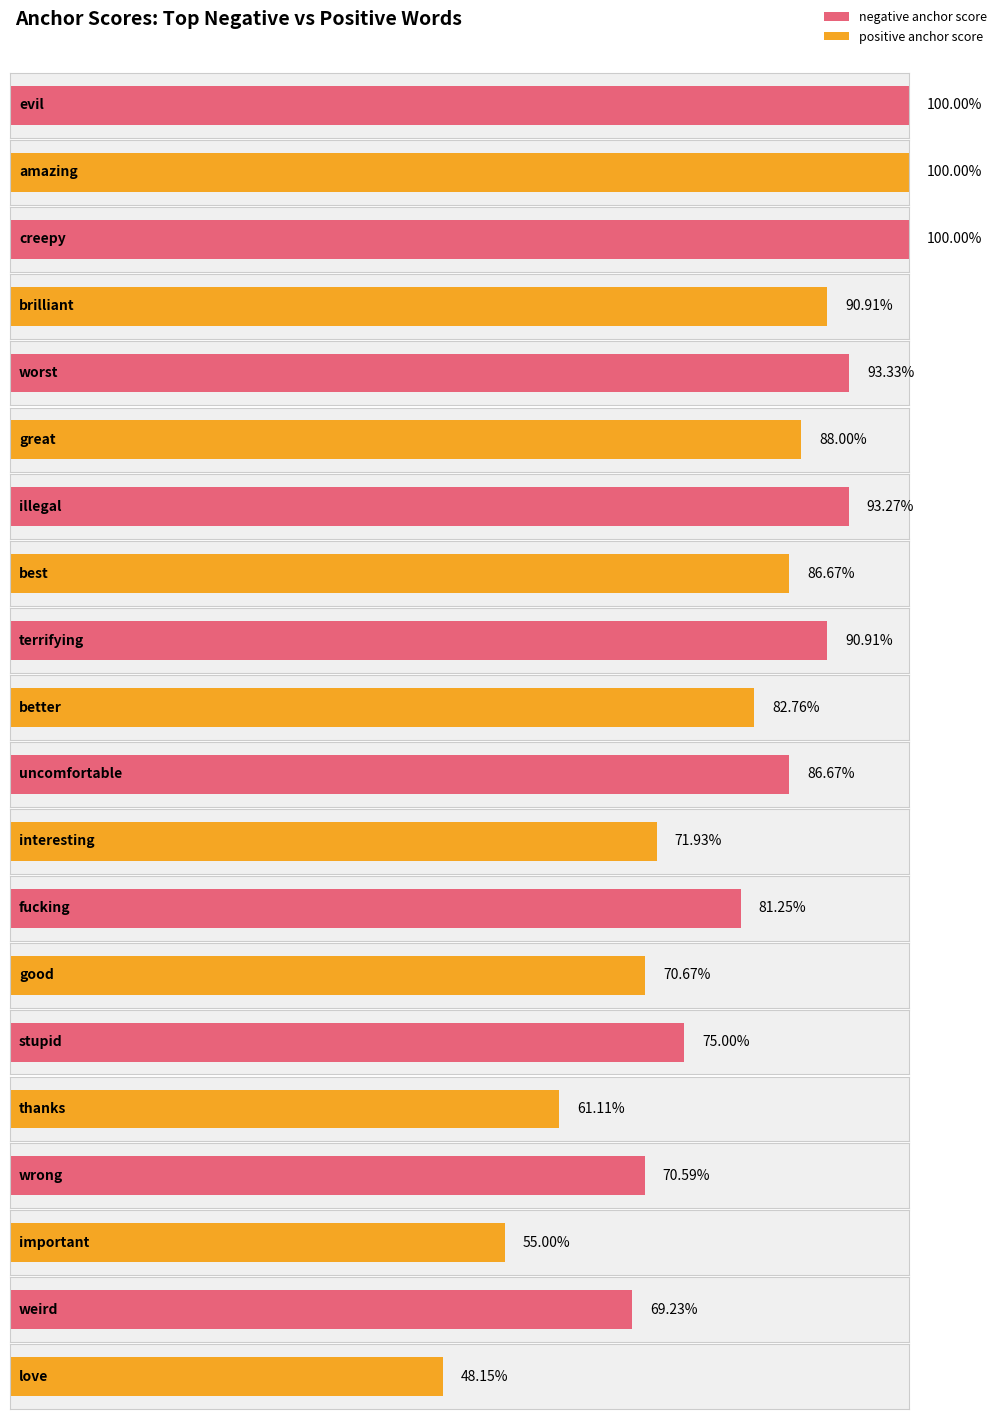

Rank the categories by positive anchor score value from highest to lowest.

evil/amazing, creepy/brilliant, worst/great, illegal/best, terrifying/better, uncomfortable/interesting, fucking/good, stupid/thanks, wrong/important, weird/love